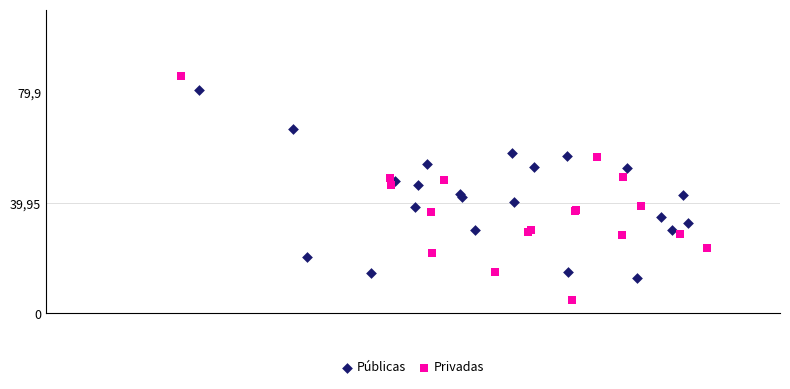

What are all the series names shown in the legend?

Públicas, Privadas